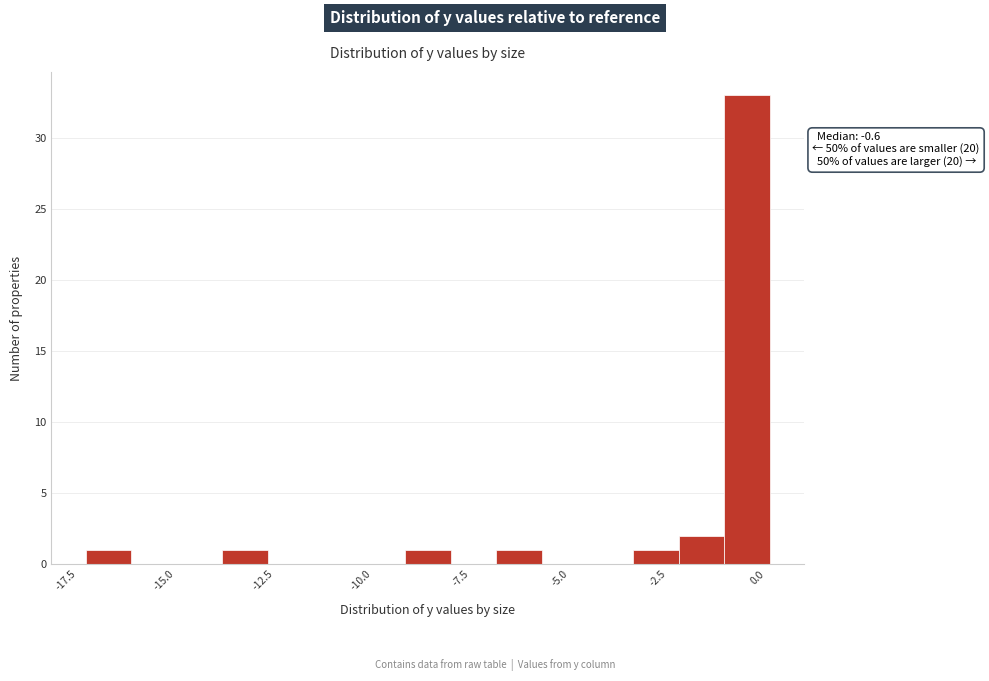

Read against the x-axis, roughly where is the centre of the tallest bar?

-0.5